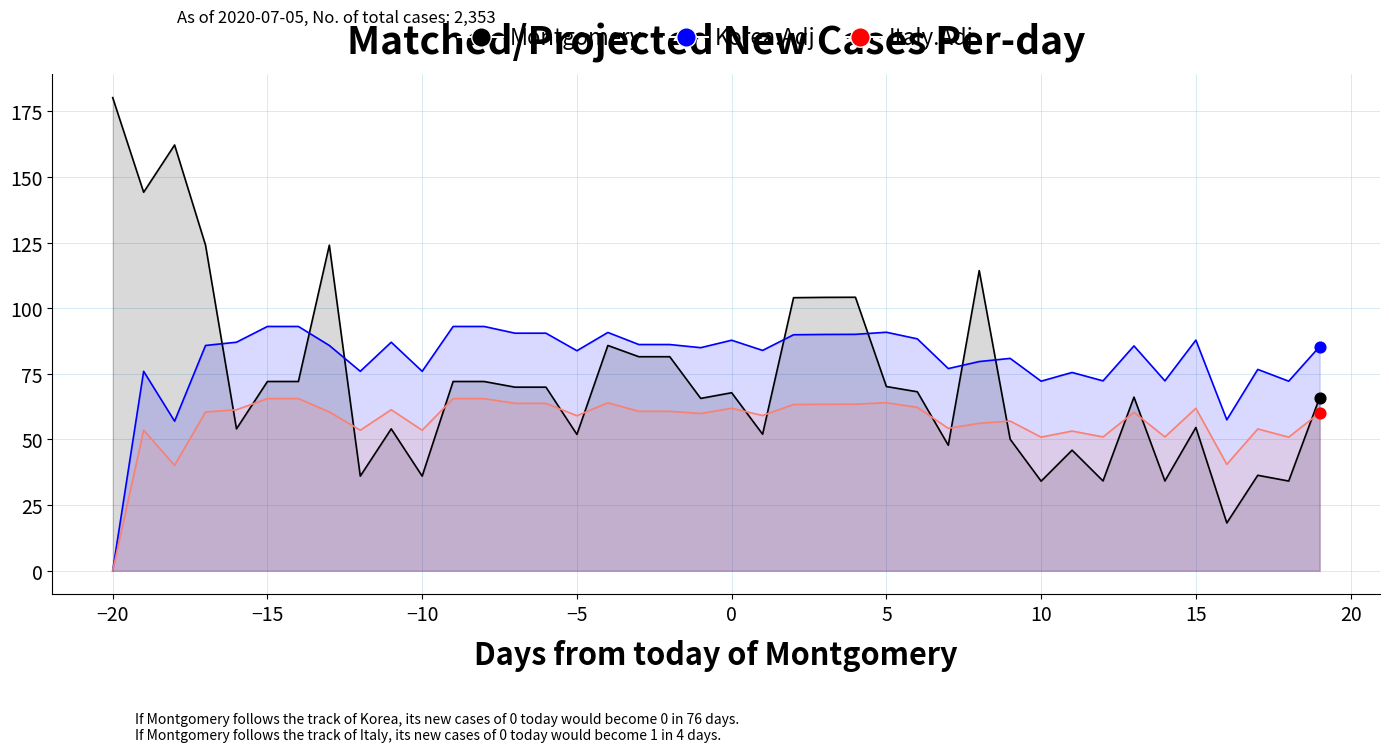

What are all the series names shown in the legend?

Montgomery, Korea.Adj, Italy.Adj